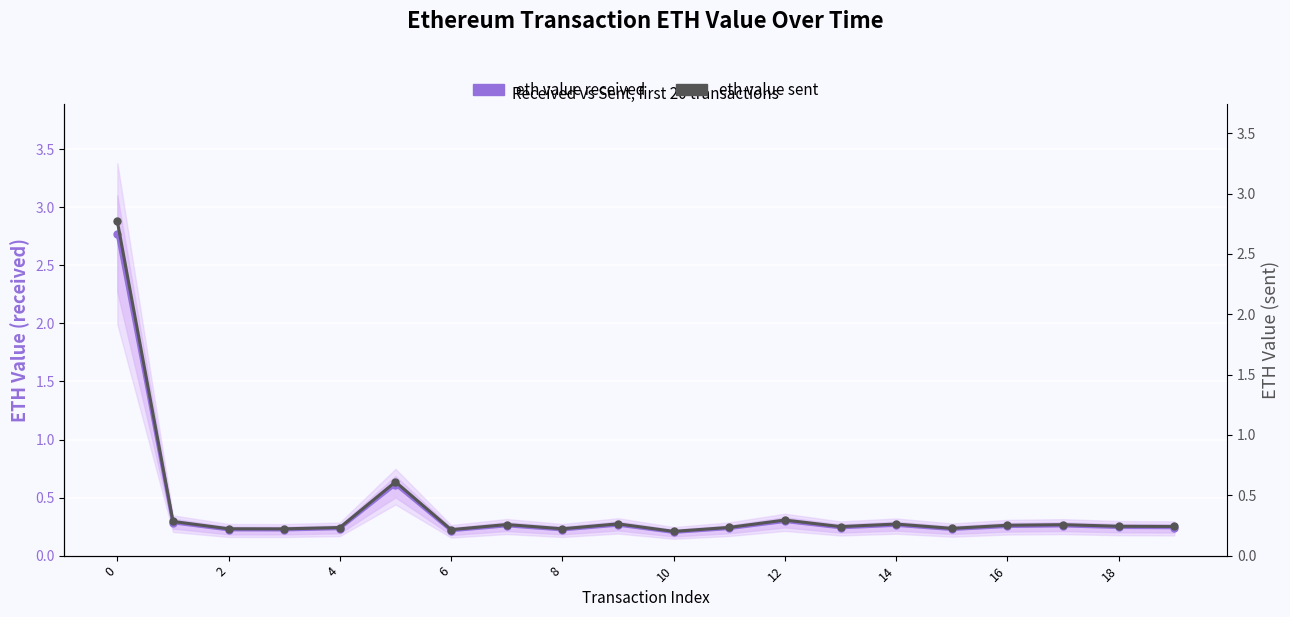

At how many categories does at least one series exceed 0?

20